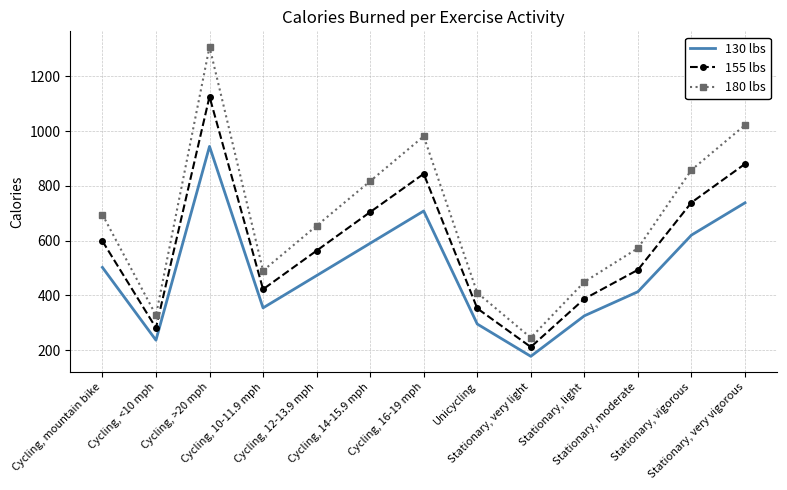

List the series in order of their peak value, highest first.

180 lbs, 155 lbs, 130 lbs